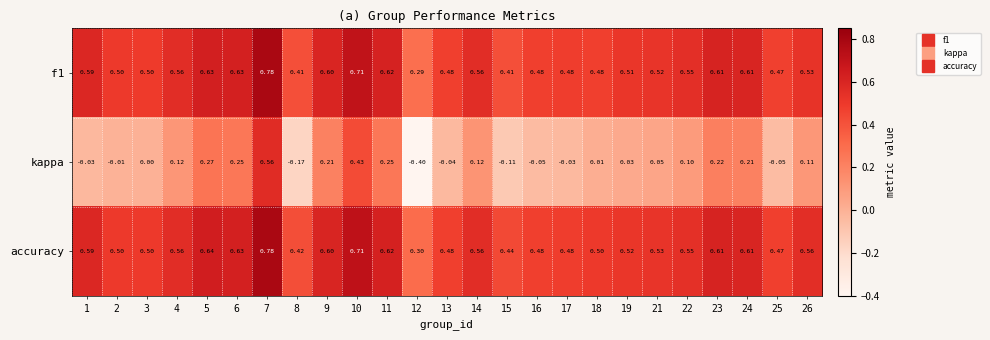

Which series has the widest spread of values?

kappa